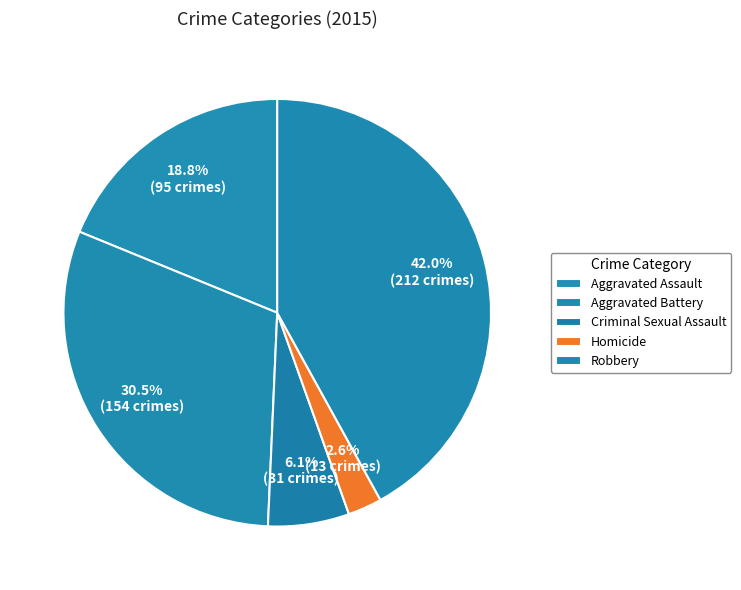

To the nearest percent, what is the average slice percentage?

20%